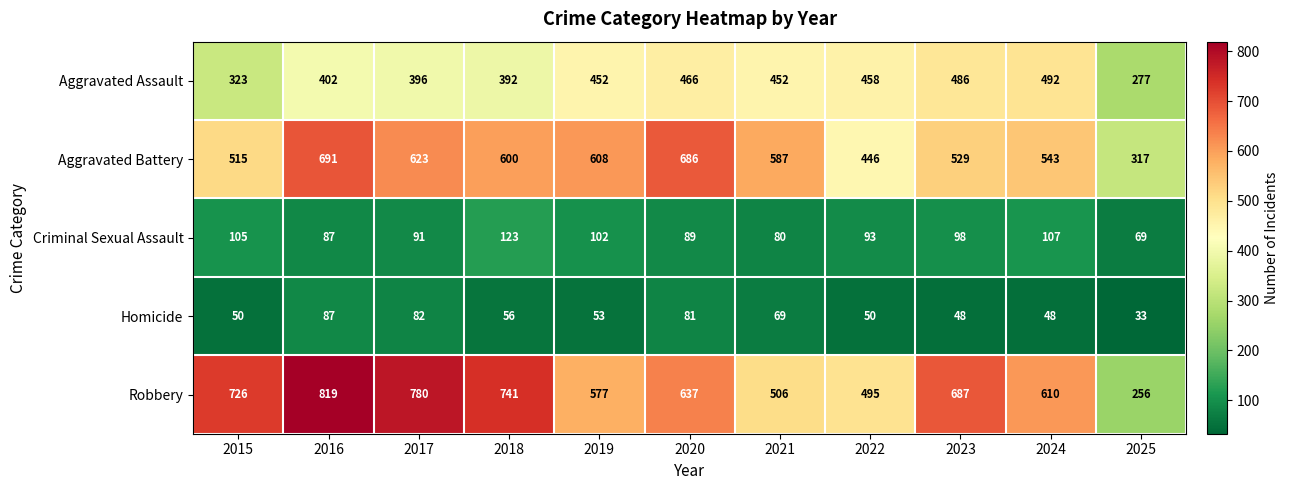

What is the lowest value of the Homicide series?

33